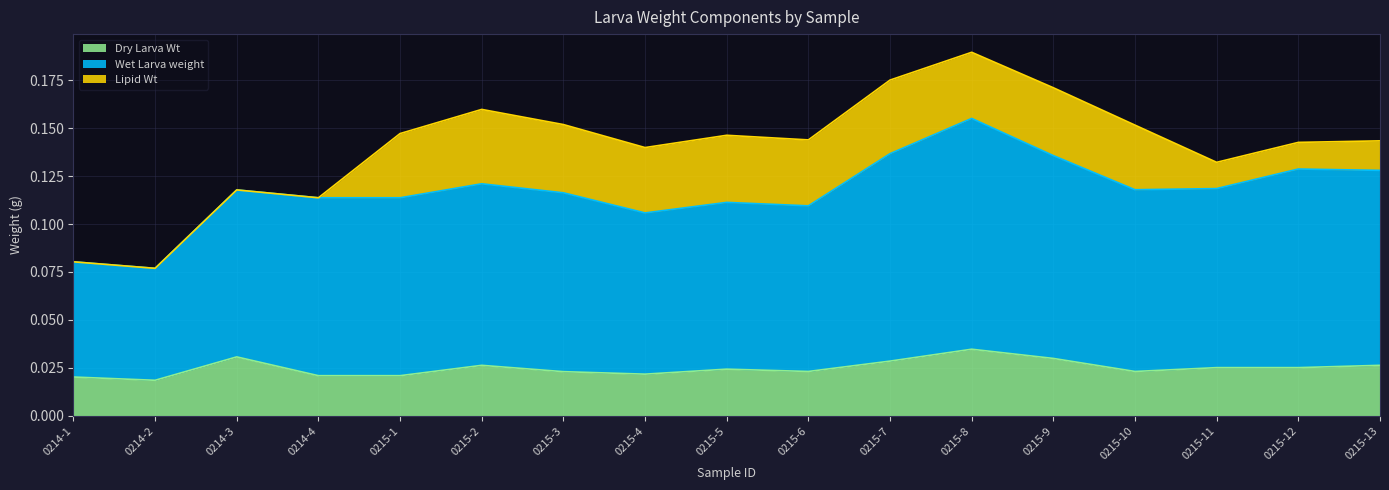

At which category is the sum across all series the highest?

0215-8